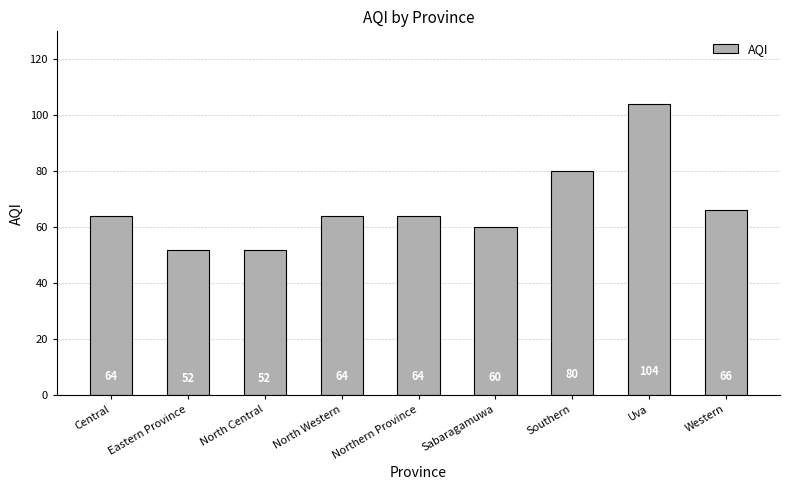

Approximately how many times larger is the value at Northern Province compared to Central?

1.0